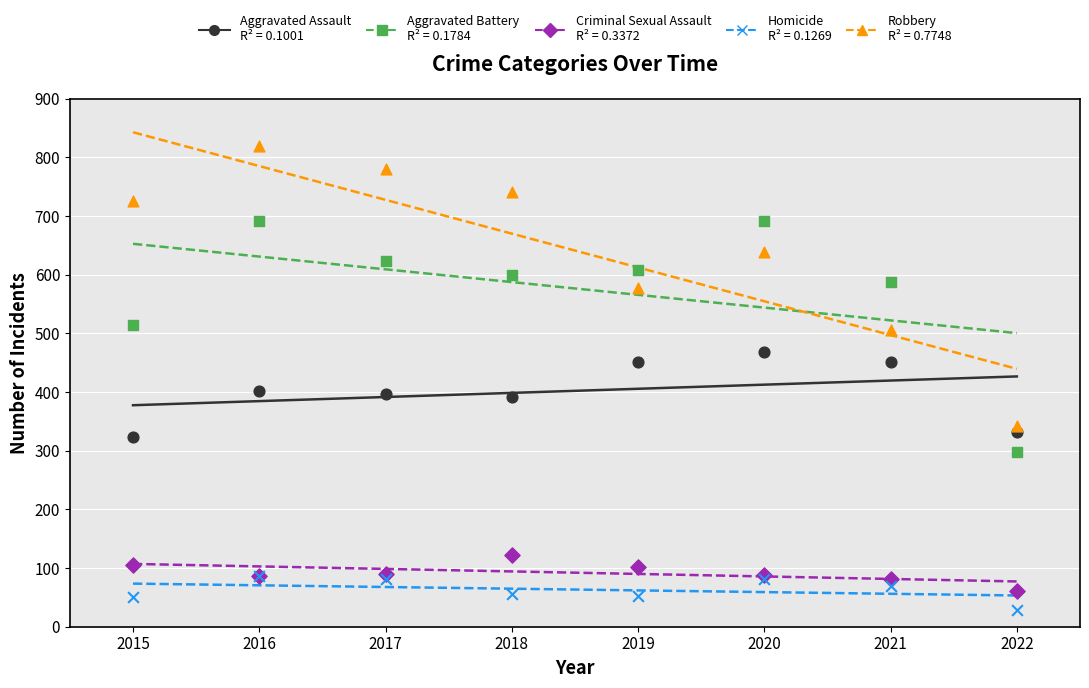

Is the value of Criminal Sexual Assault at 2015 greater than the value of Aggravated Assault at 2016?

No